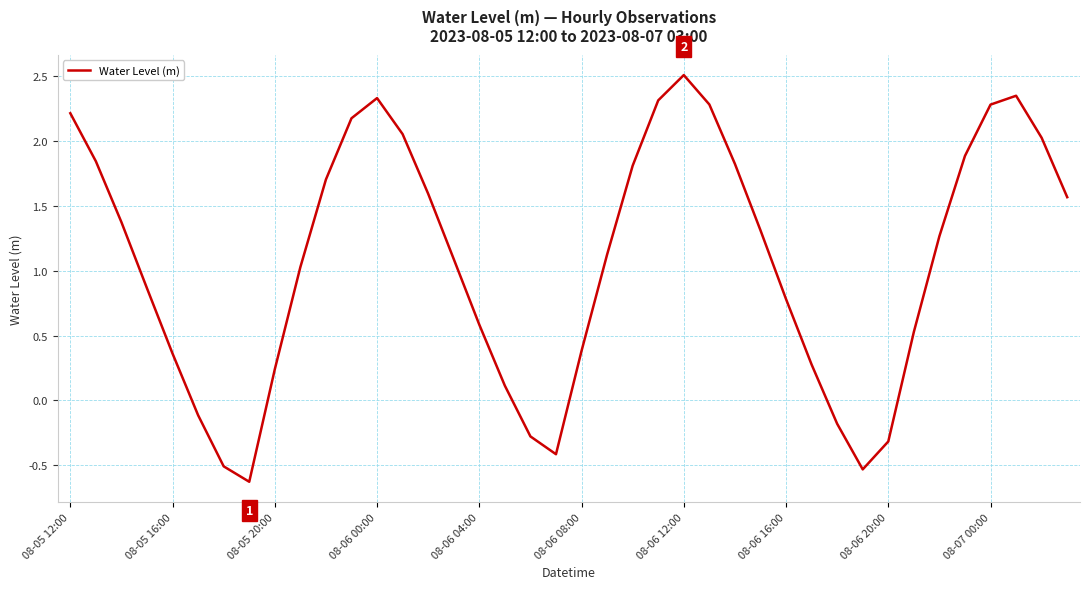

What is the difference between the maximum and minimum values?

3.1